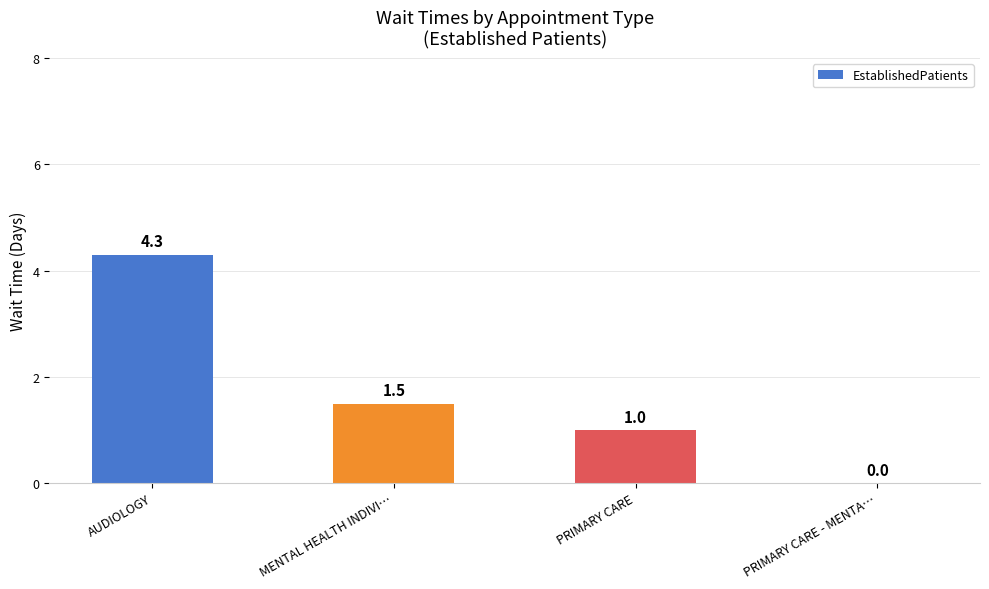

What is the sum of all values?

6.8